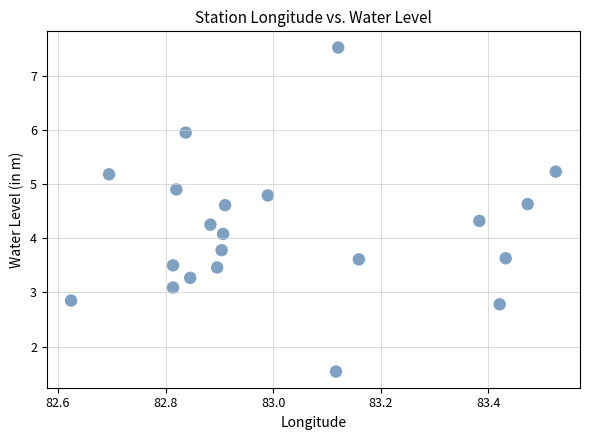

What is the range of X values (max minus min)?

0.9